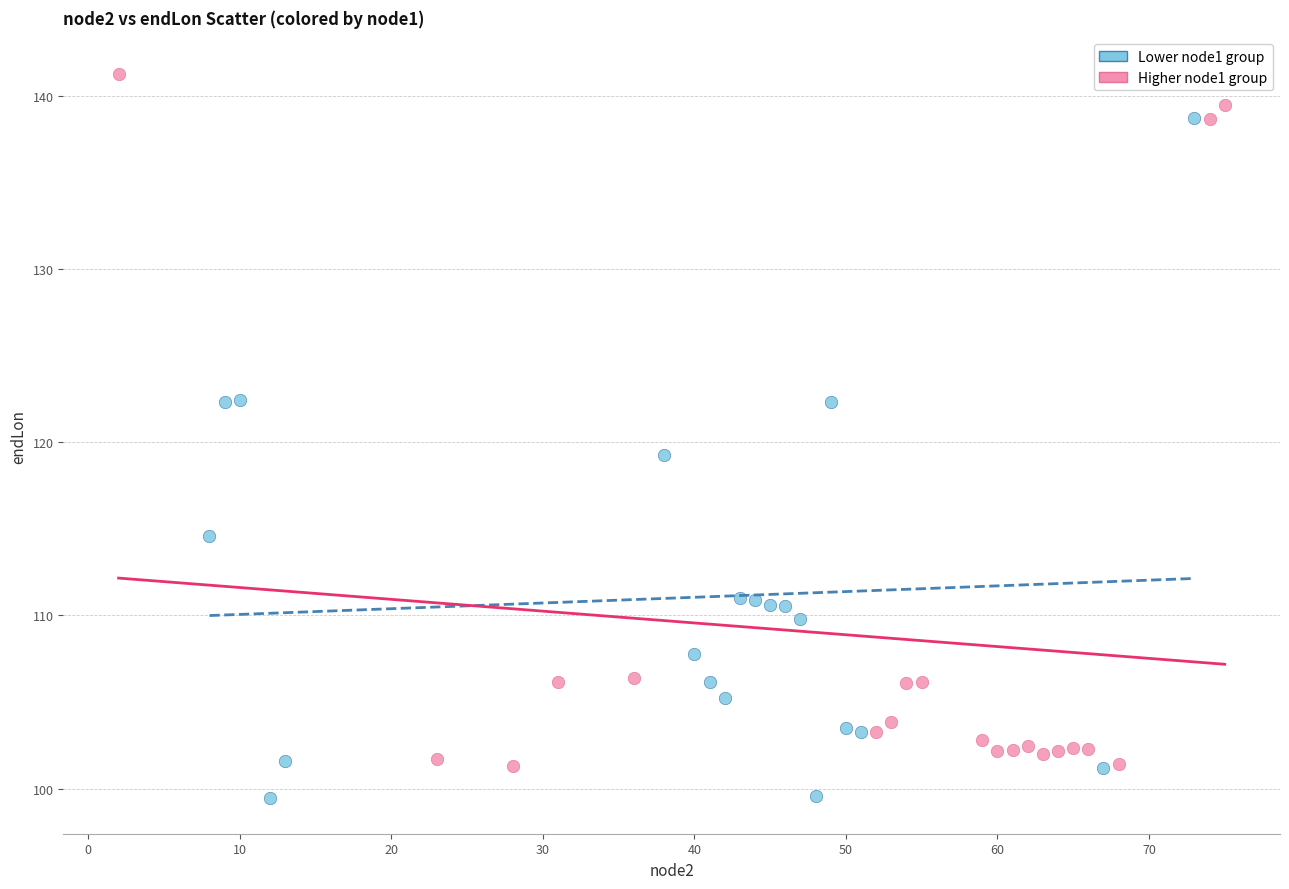

Which series reaches the maximum Y coordinate?

Higher node1 group